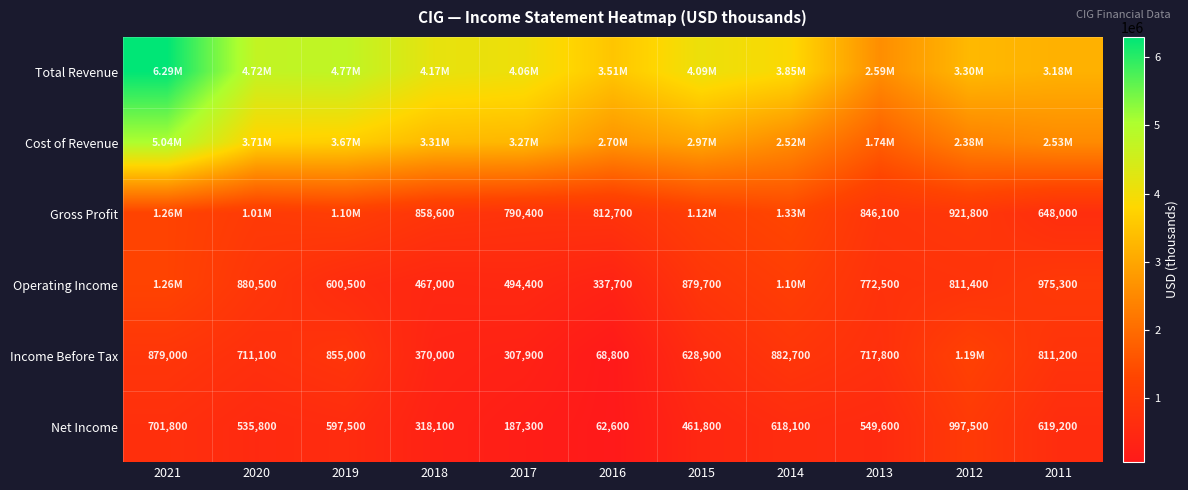

Which series has the largest total across all categories?

Total Revenue